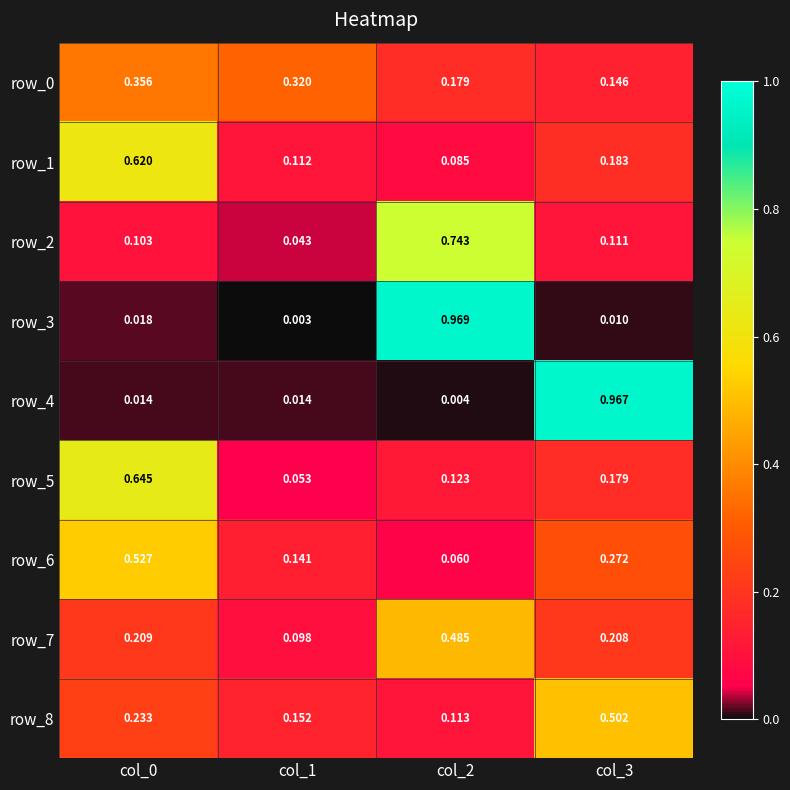

Is the value of row_4 at col_0 greater than the value of row_1 at col_0?

No